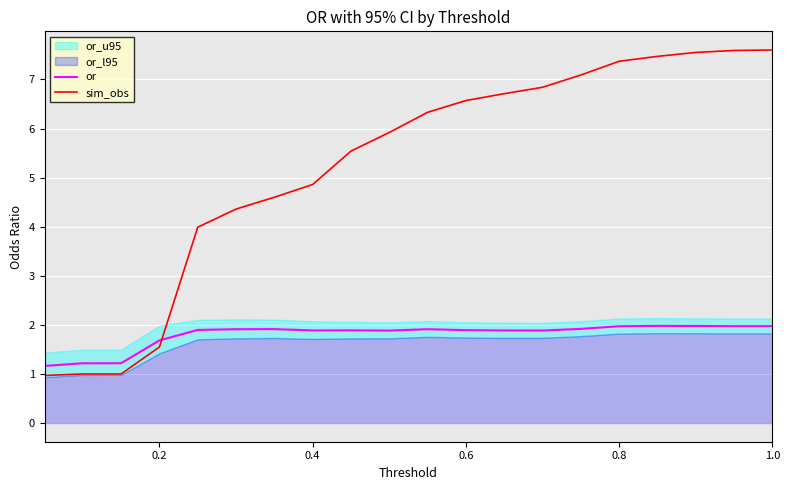

True or false: sim_obs and or cross at least once.

True